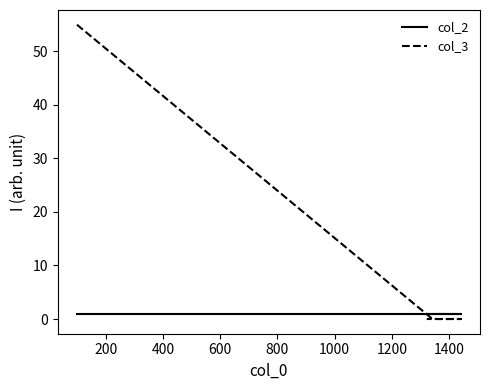

Is this an area chart (filled region under the line)?

No